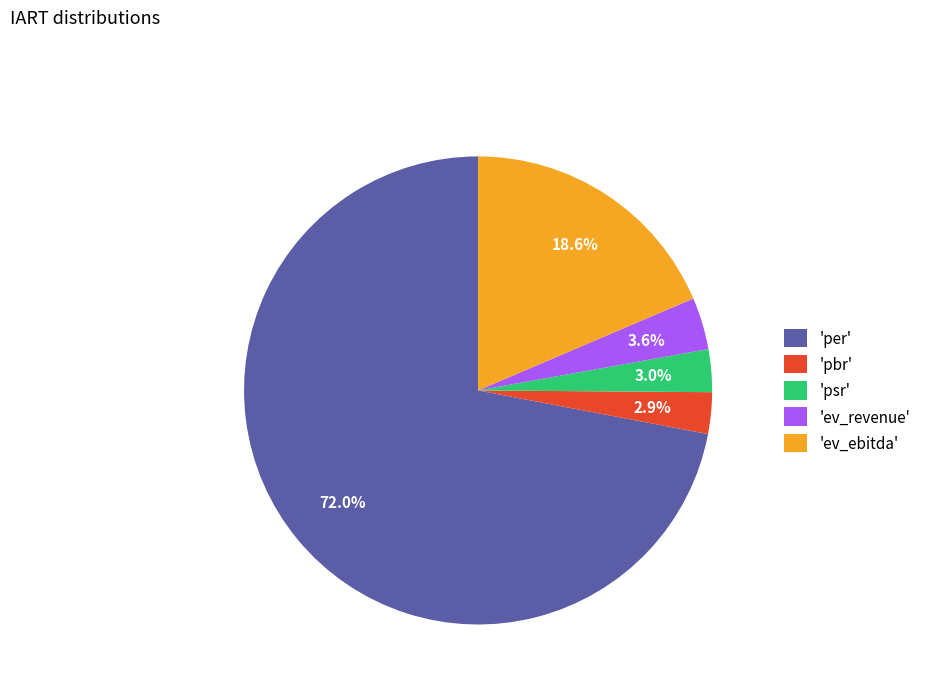

Which category accounts for the majority?

'per'